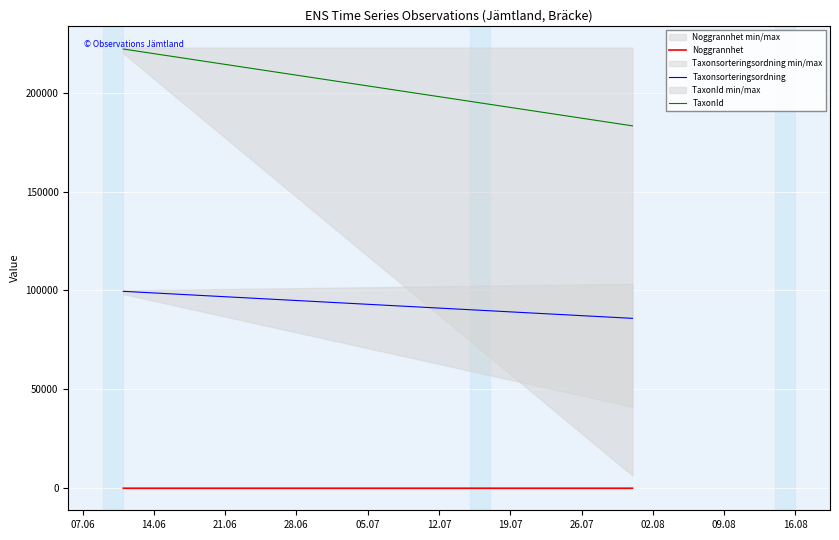

What is the value of the Taxonsorteringsordning point at the 2nd from the left?

85896.7